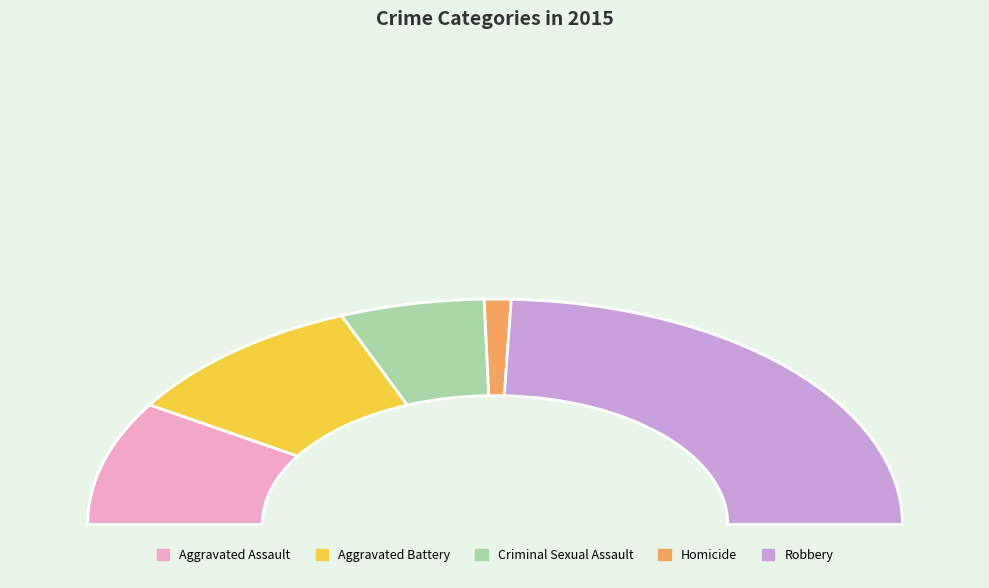

Count the number of slices in the pie.

5